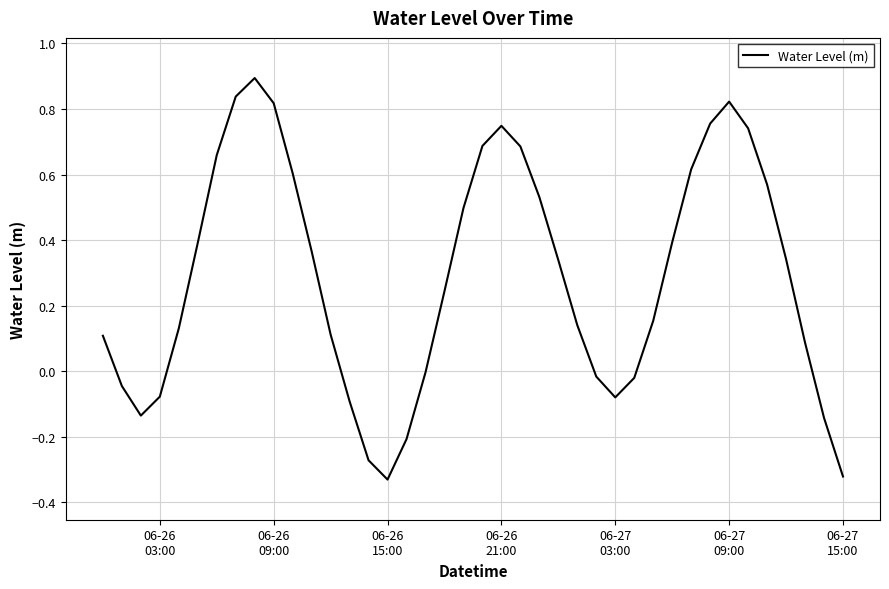

What is the difference between the maximum and minimum values?

1.2